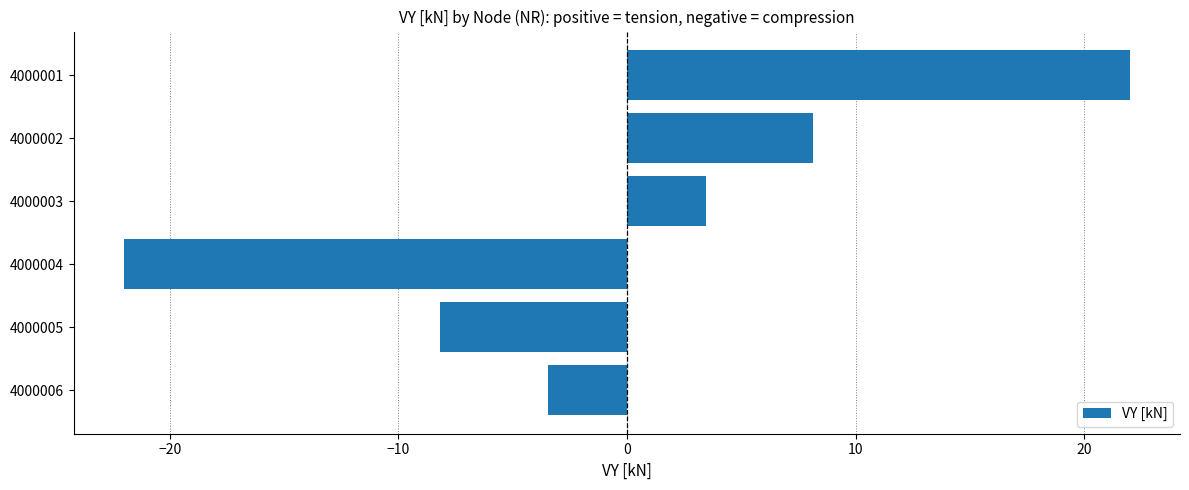

List the labels in order of value, largest first.

4000001, 4000002, 4000003, 4000006, 4000005, 4000004